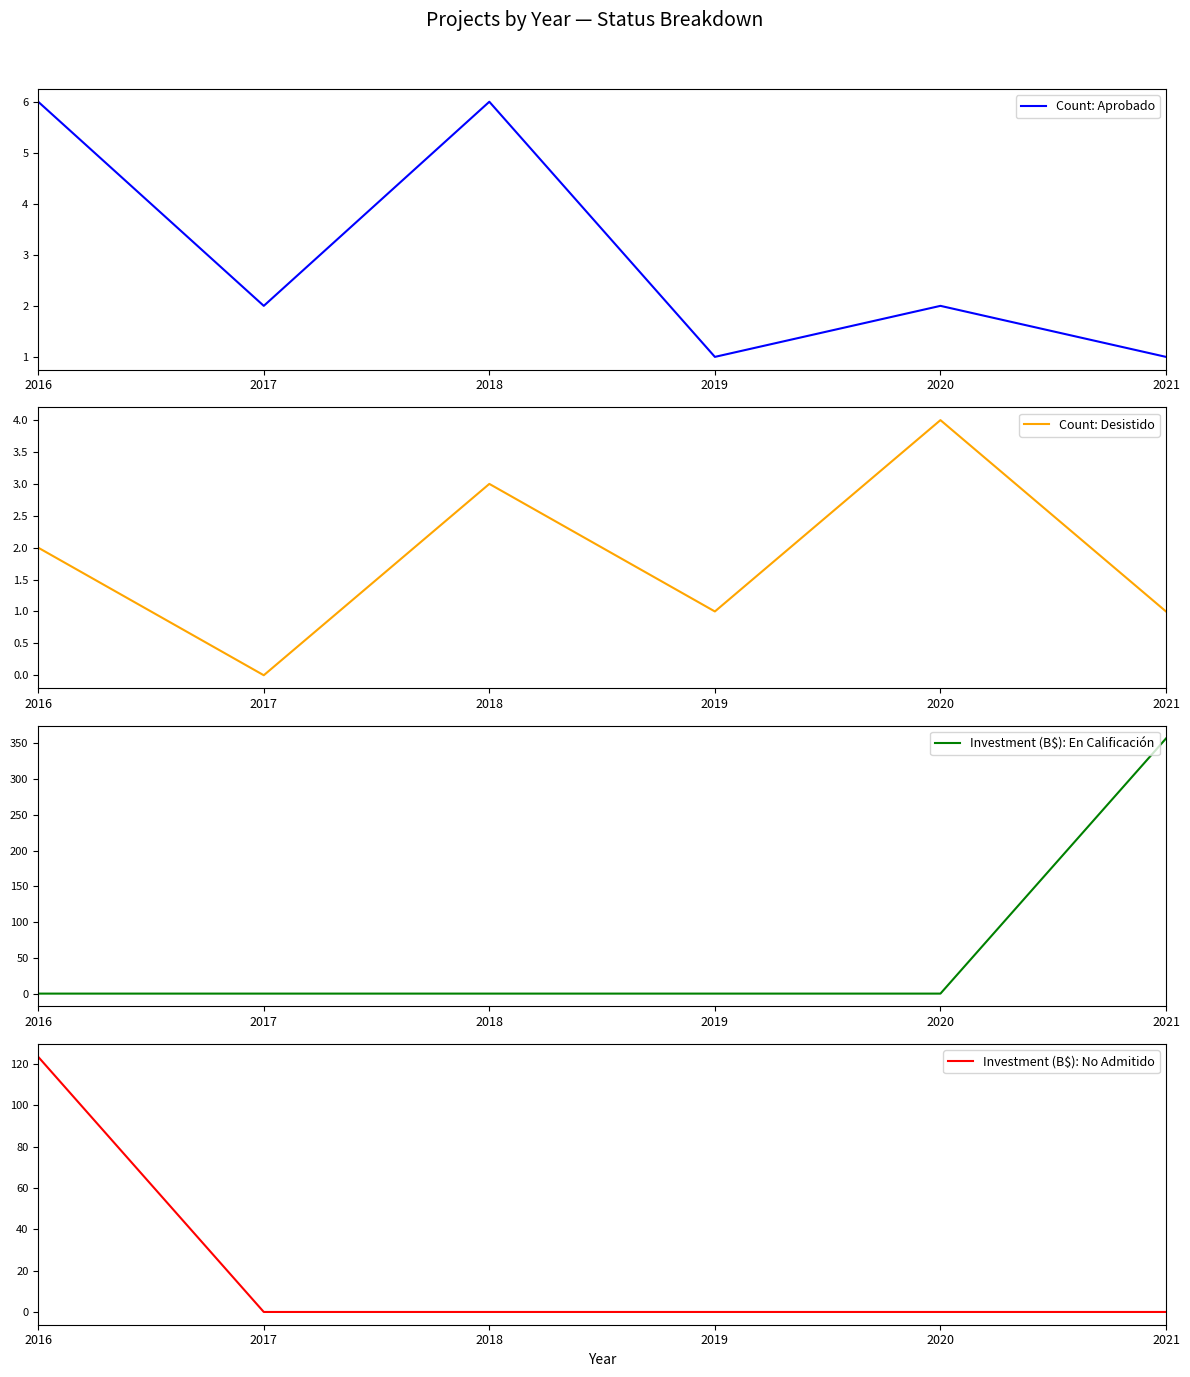

List the labels in order of Count: Aprobado value, largest first.

2016, 2018, 2017, 2020, 2019, 2021